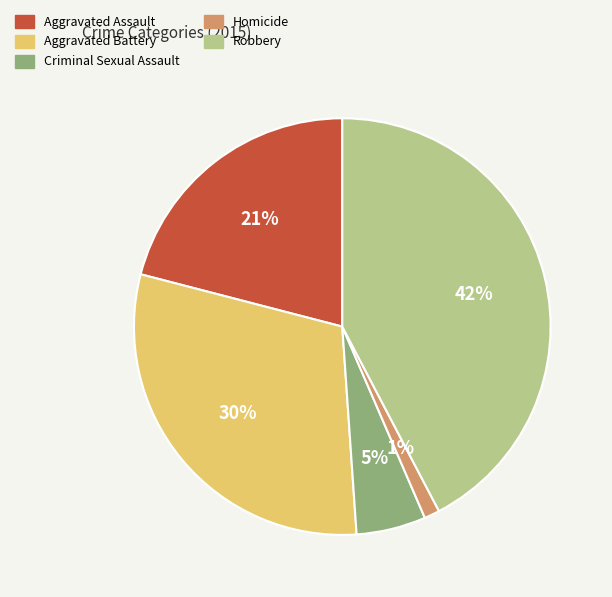

True or false: Criminal Sexual Assault accounts for 5% of the total.

True